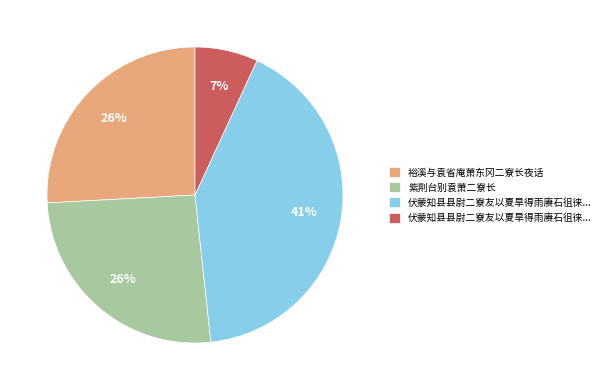

How many slices are in this pie chart?

4